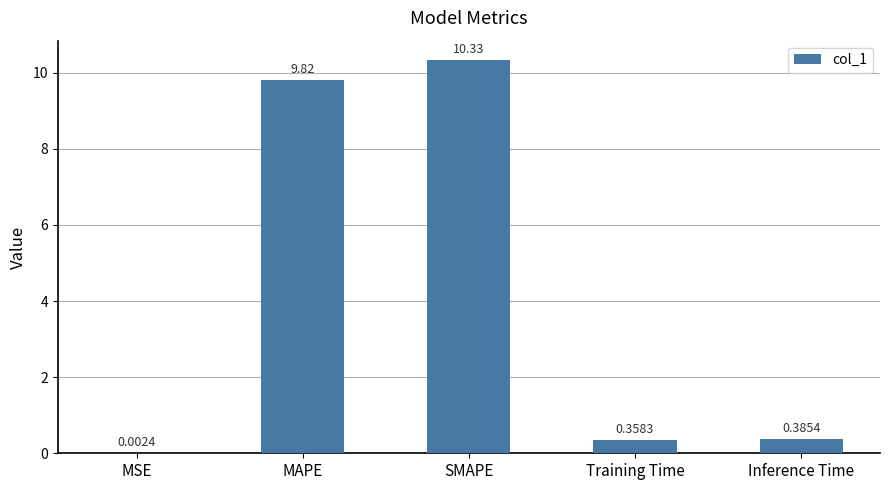

At which category does the chart reach its peak across all series?

SMAPE